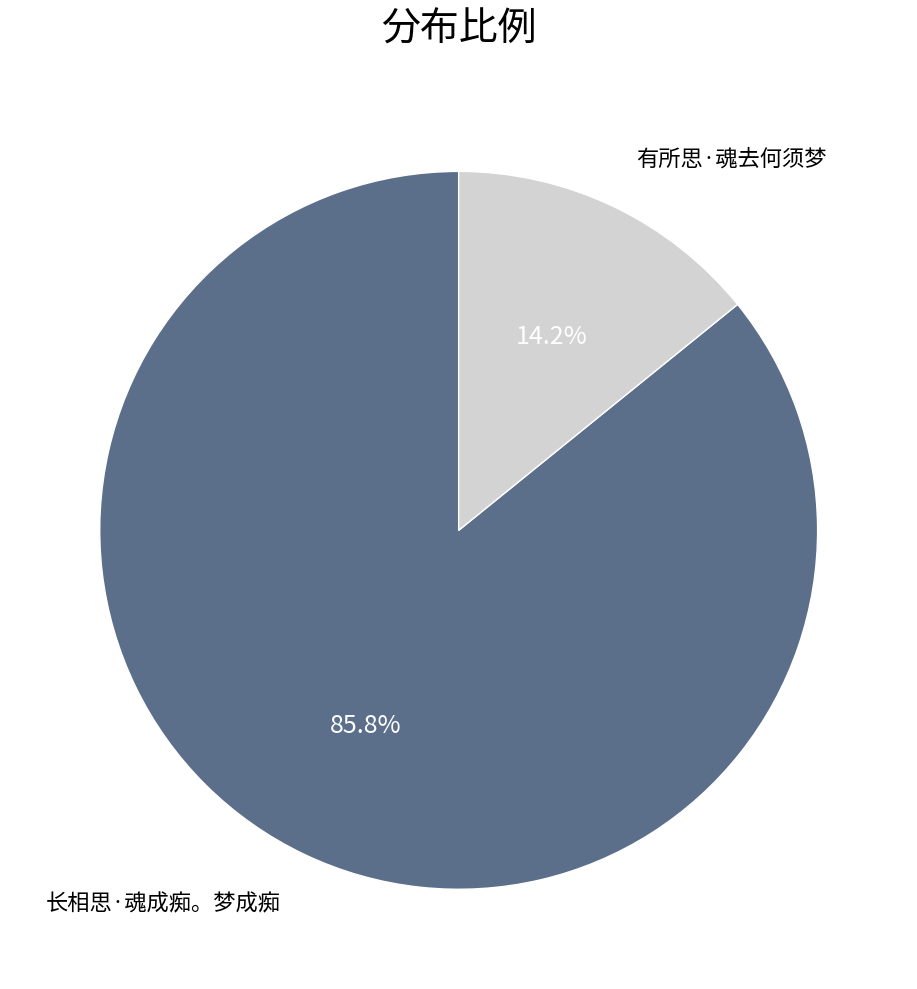

Does 长相思·魂成痴。梦成痴 represent more than half of the total?

Yes